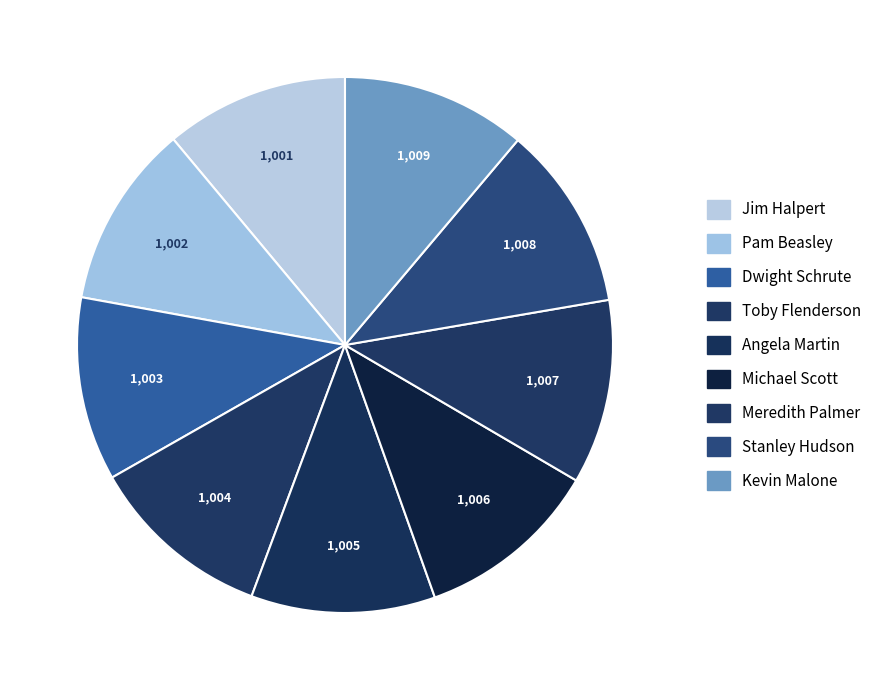

Count the number of slices in the pie.

9